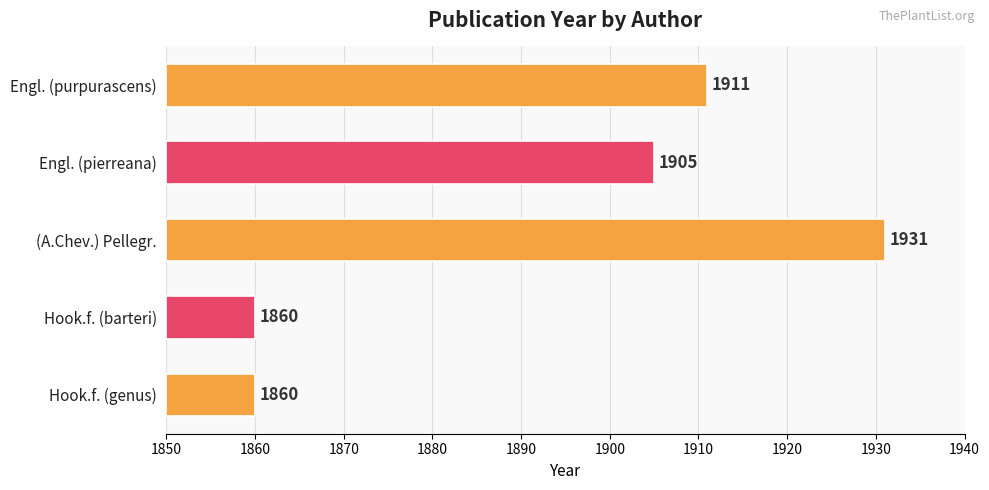

What is the difference between the maximum and minimum values?

71